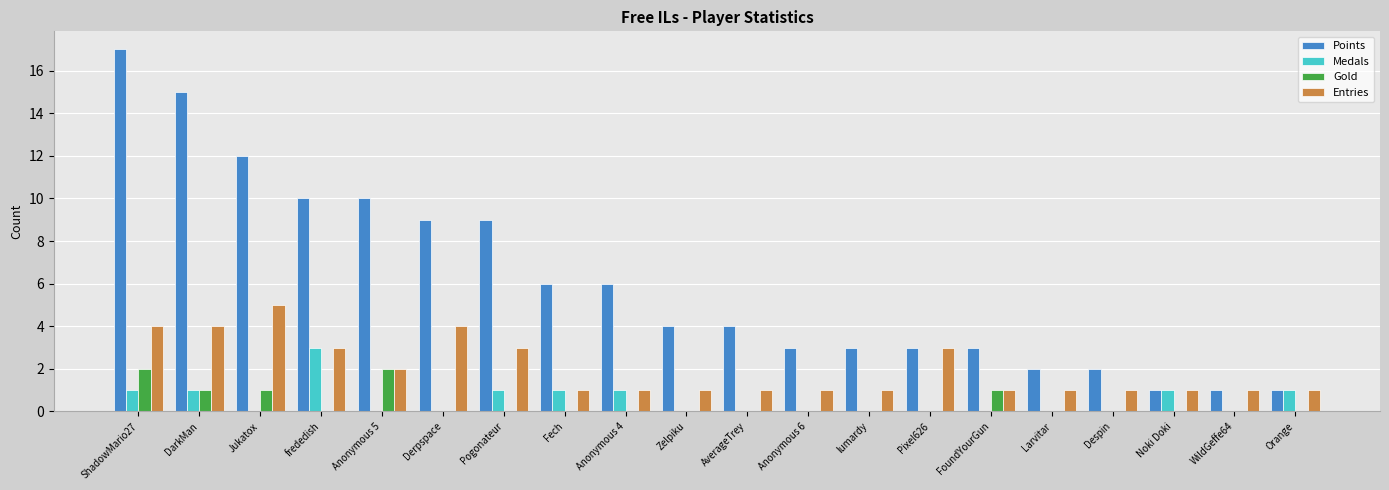

What is the total value across all series at Fech?

8